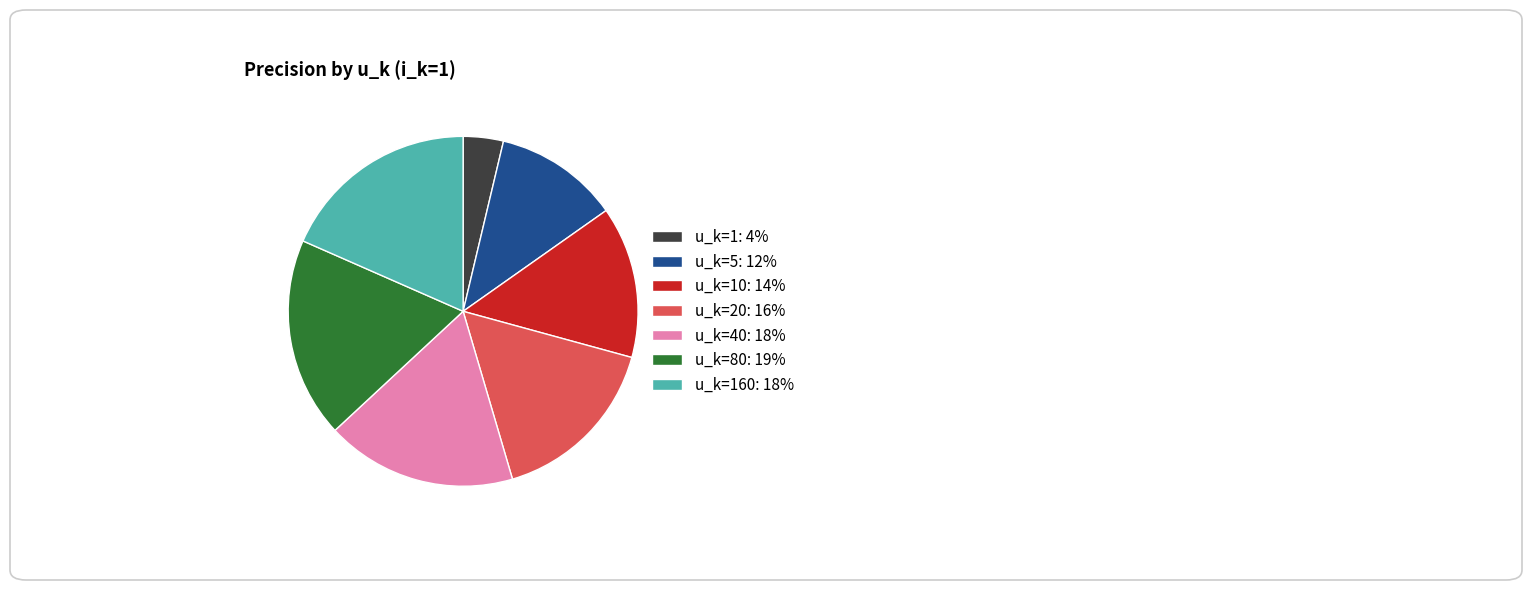

The u_k=160: 18% slice represents 18% of the pie. True or false?

True